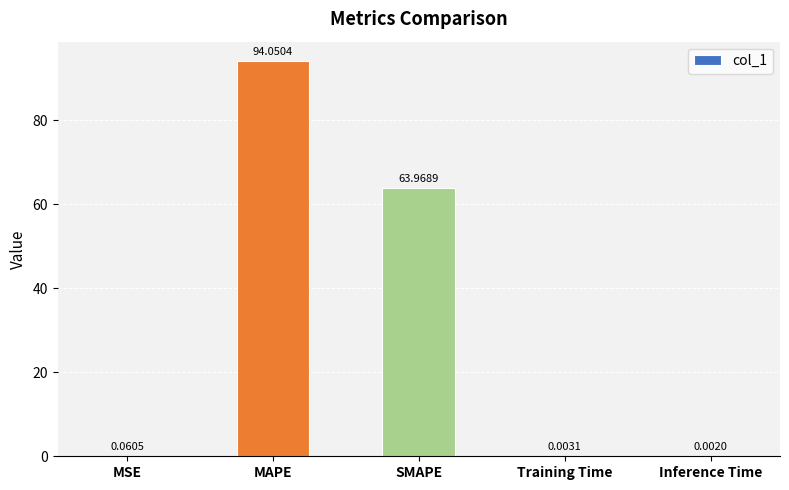

What is the sum of the values at Inference Time and MAPE?

94.1